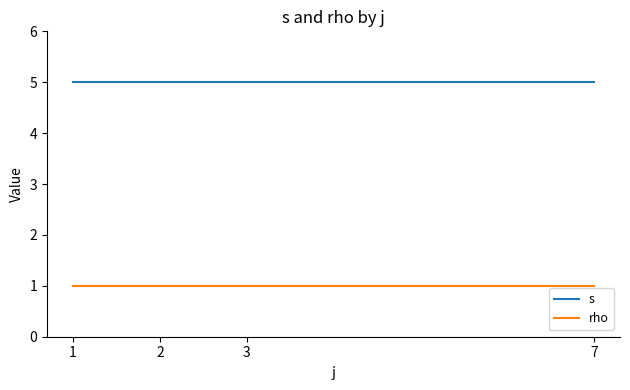

What is the average value of the s series?

5